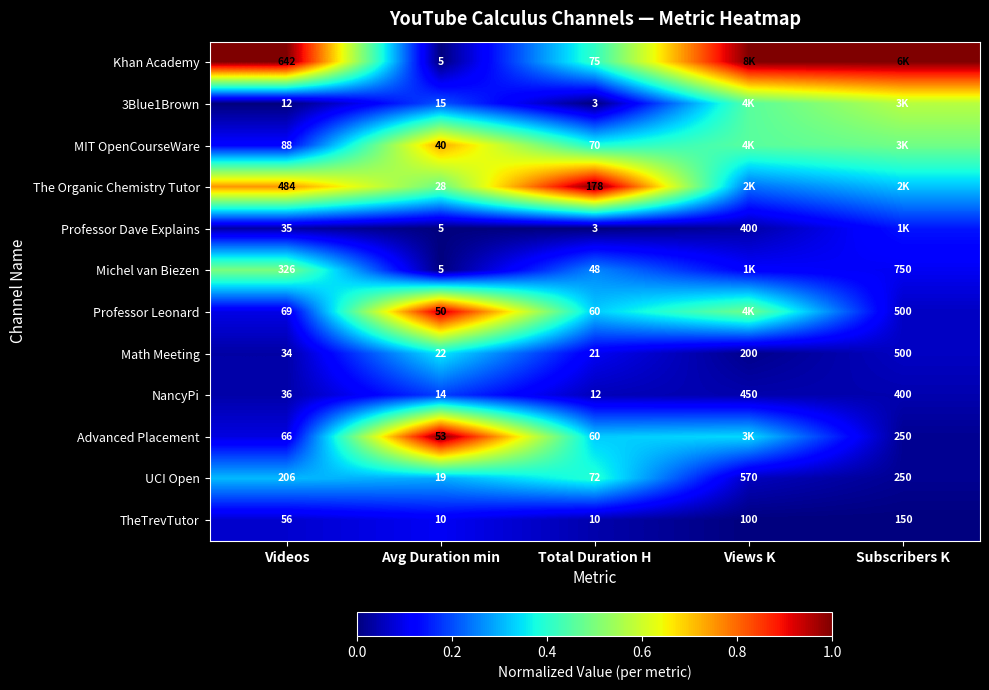

At which label does UCI Open reach its minimum?

Avg Duration min